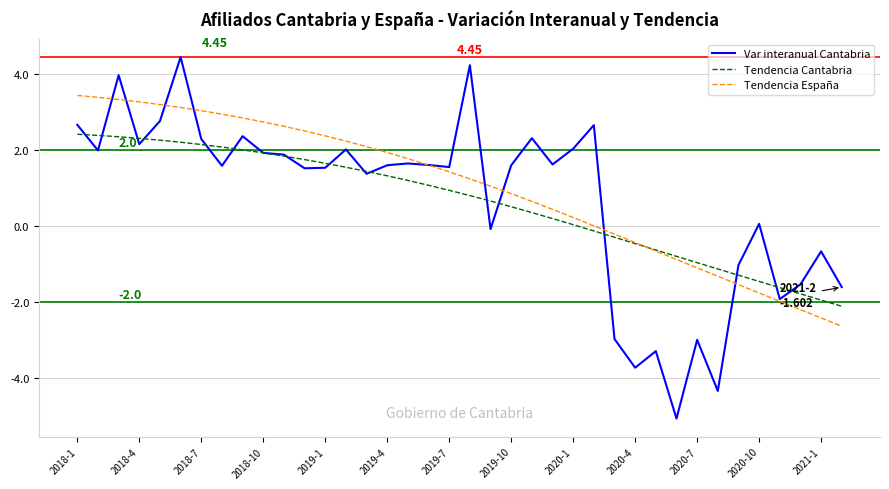

Which series has the largest range (max minus min)?

Var interanual Cantabria